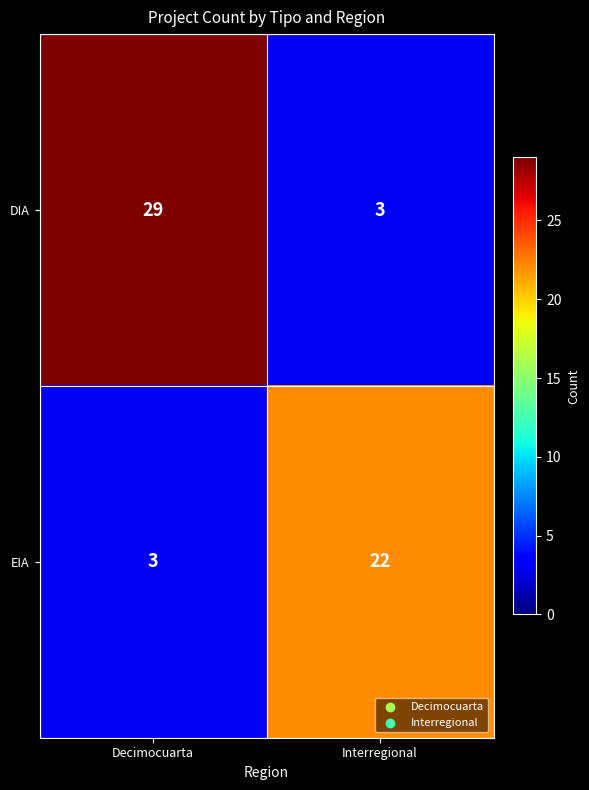

What is the difference between the highest and lowest values at Decimocuarta?

26